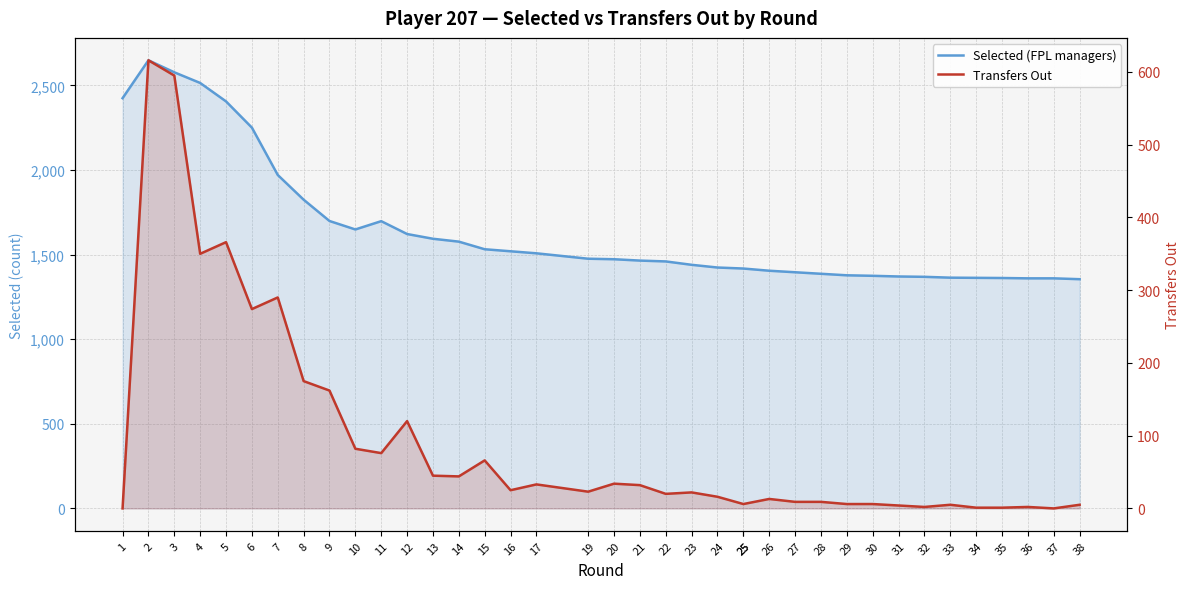

In Transfers Out, how many points are higher than both neighbors (excluding endpoints)?

11